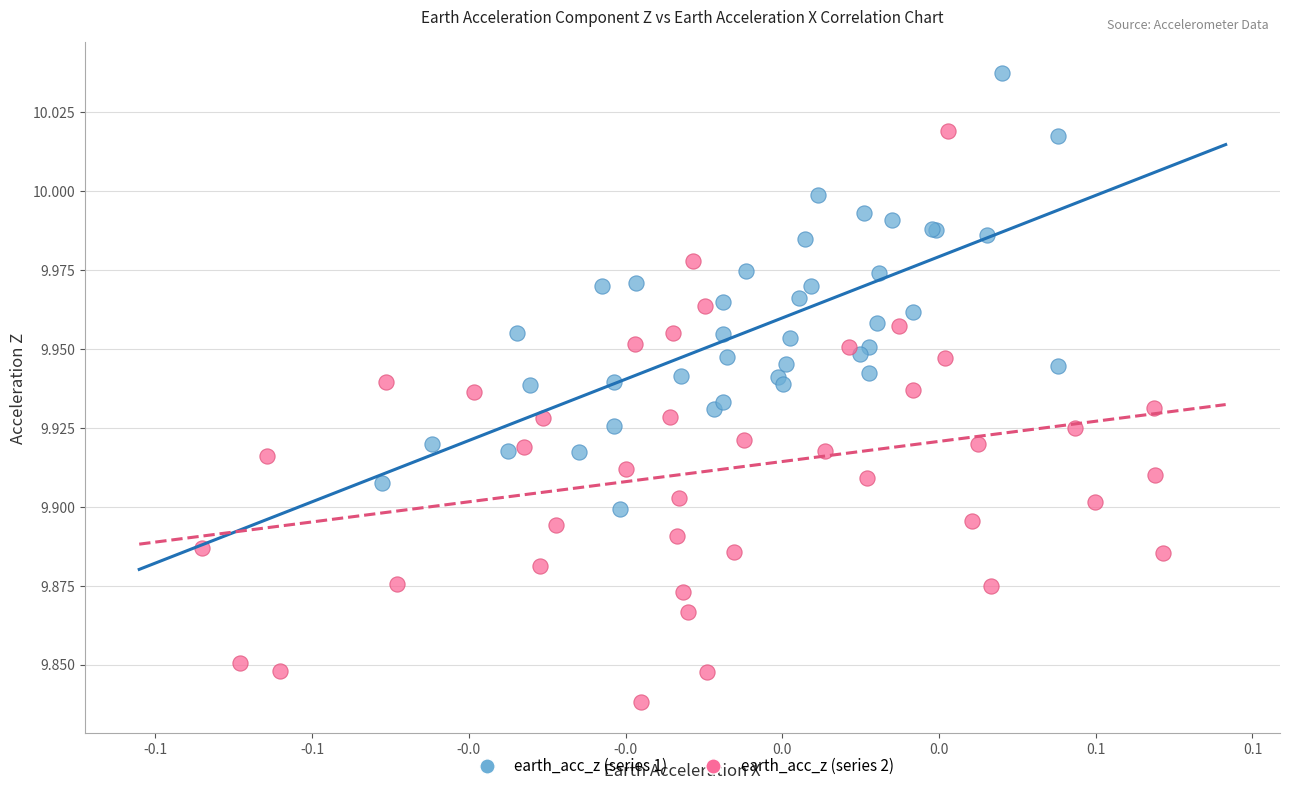

Which series reaches the minimum Y coordinate?

earth_acc_z (series 2)